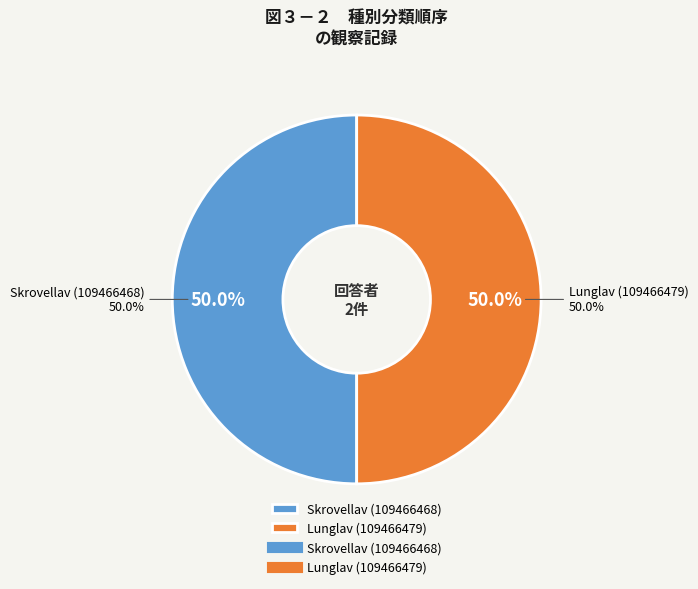

Which category has the biggest portion of the pie?

Skrovellav (109466468)